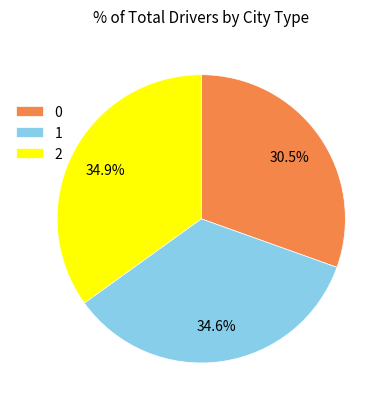

Is there any slice that represents more than half of the pie?

No